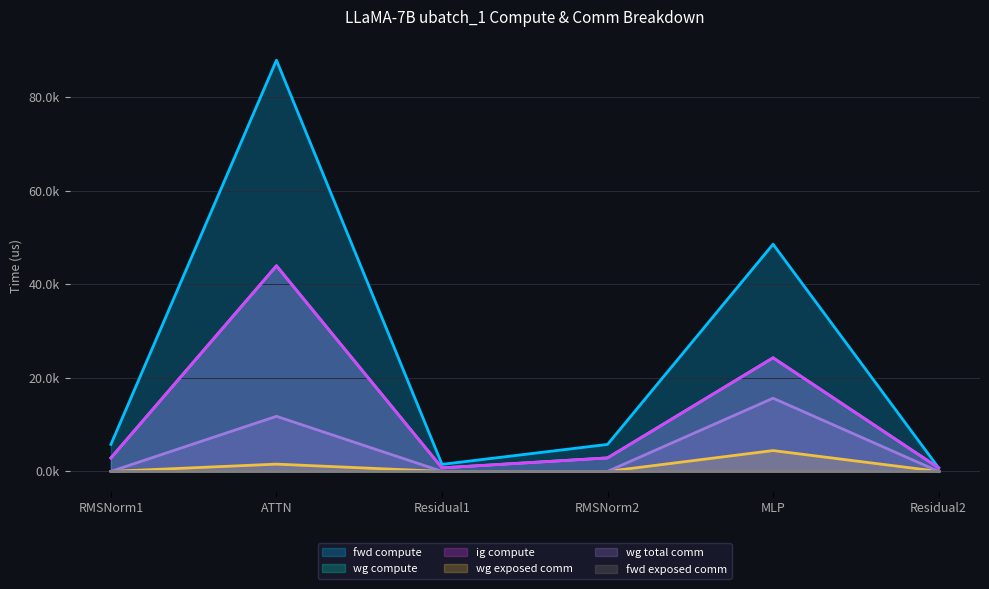

Which series changed the most between ATTN and RMSNorm2?

fwd compute